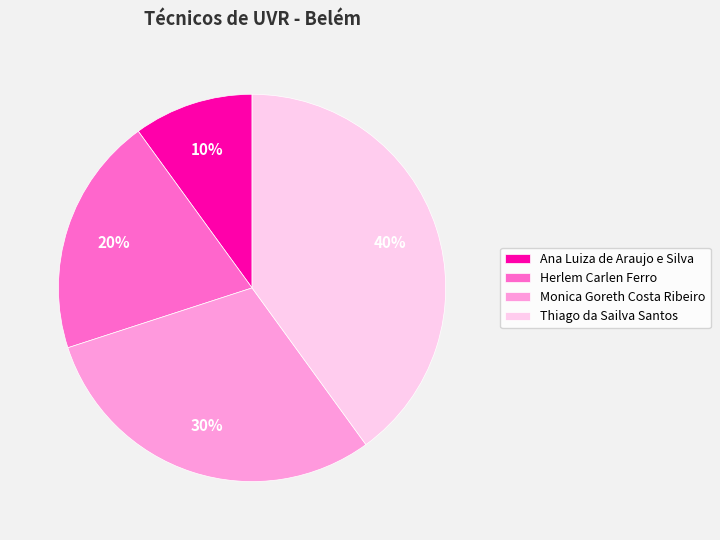

To the nearest percent, what is the average slice percentage?

25%